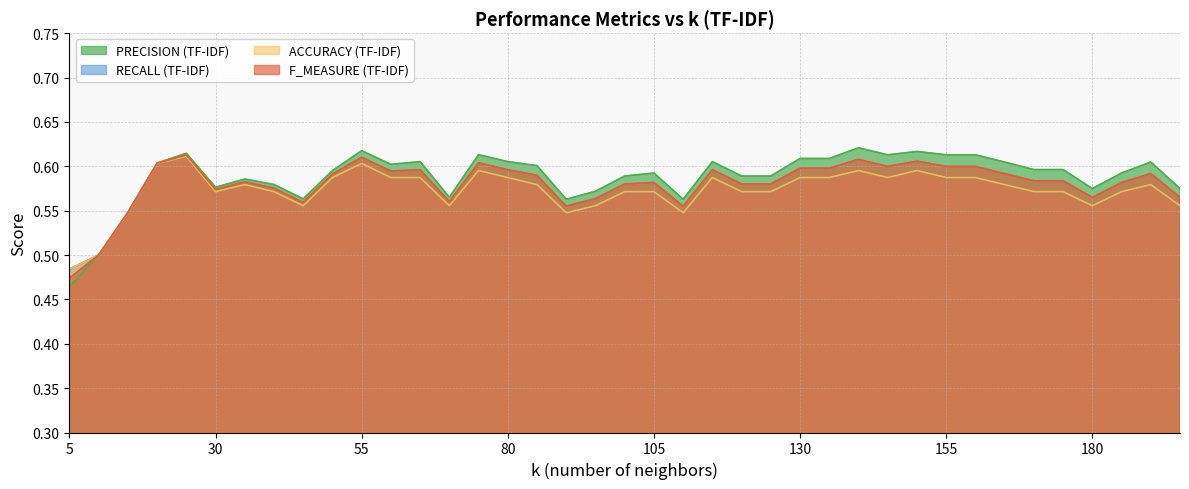

Between 195 and 90, which is larger?

195